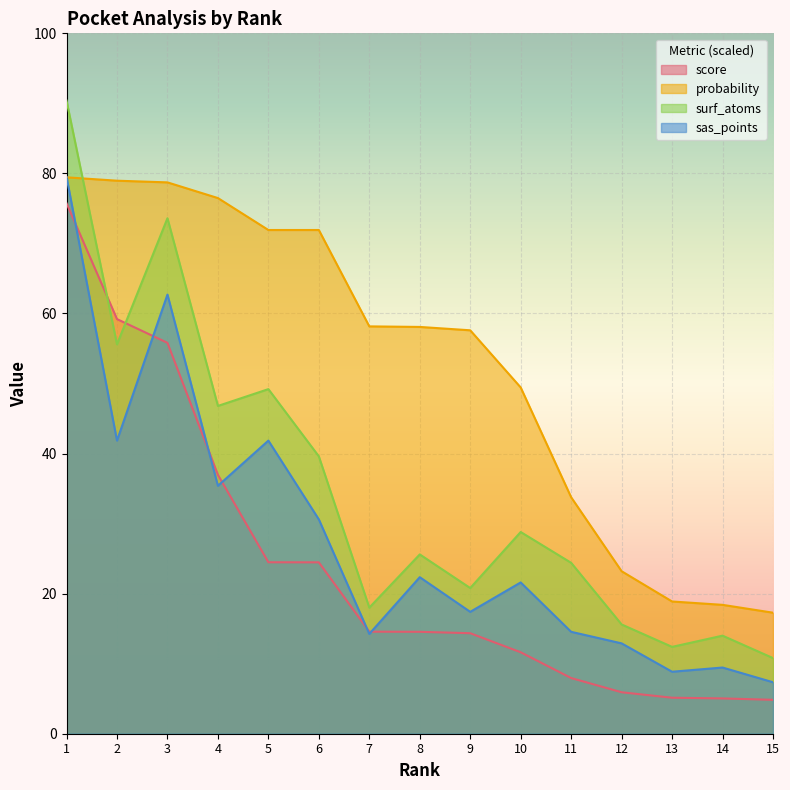

True or false: sas_points and surf_atoms intersect in this chart.

False